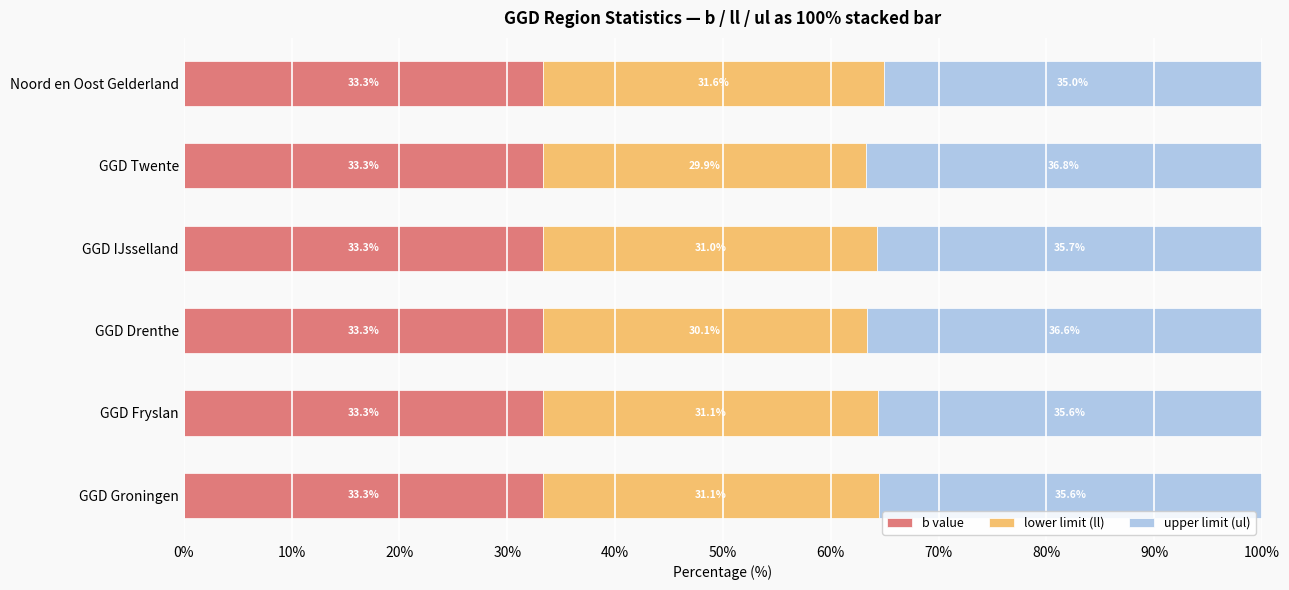

Read the b value value at Noord en Oost Gelderland.

33.3